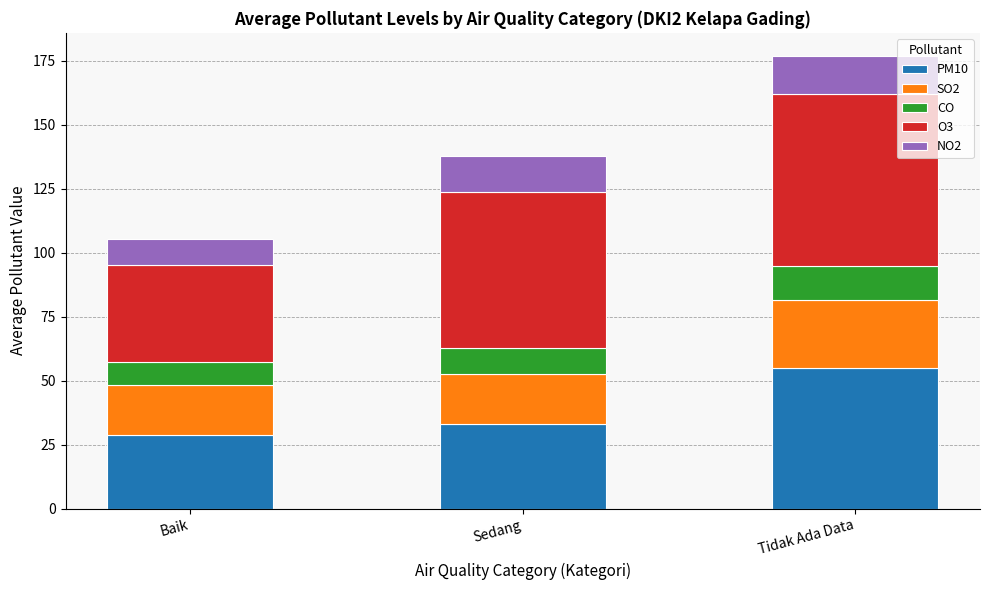

List the labels in order of PM10 value, largest first.

Tidak Ada Data, Sedang, Baik